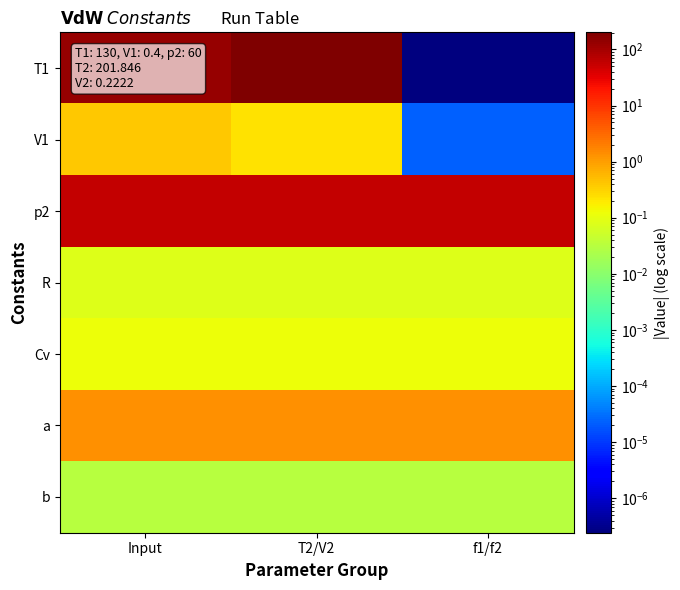

What is the maximum value shown in the chart?

201.8